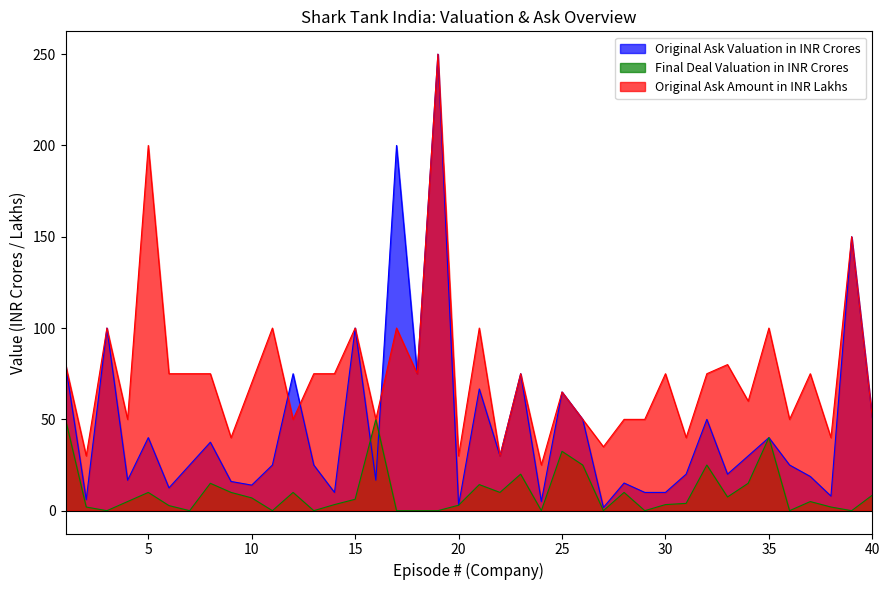

The value of Original Ask Amount in INR Lakhs at 1 is 129.4. True or false?

False